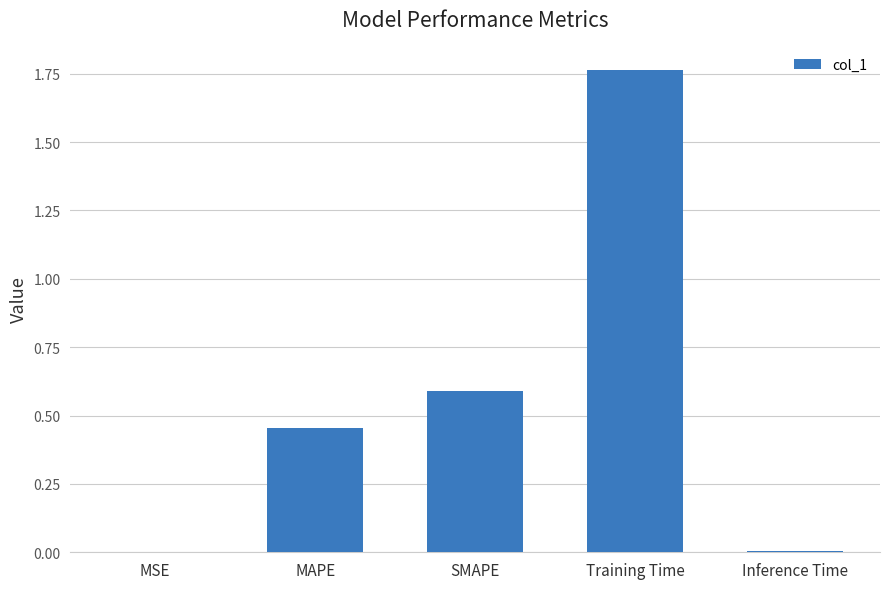

What is the sum of all values?

2.8